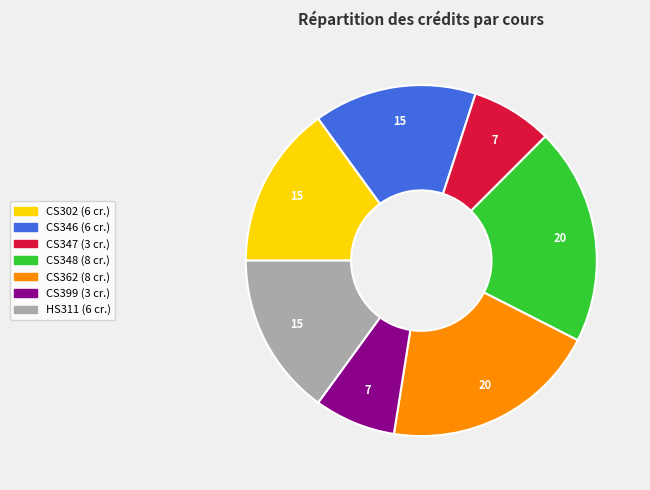

Combined, do CS346 and CS347 account for over 50%?

No